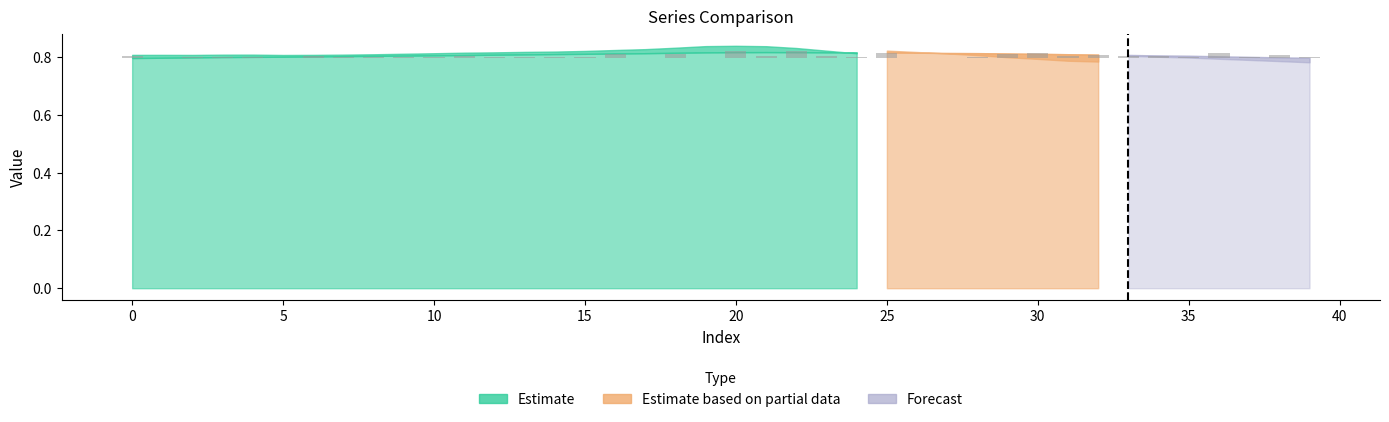

What is the label of the 20th bar from the right?

20